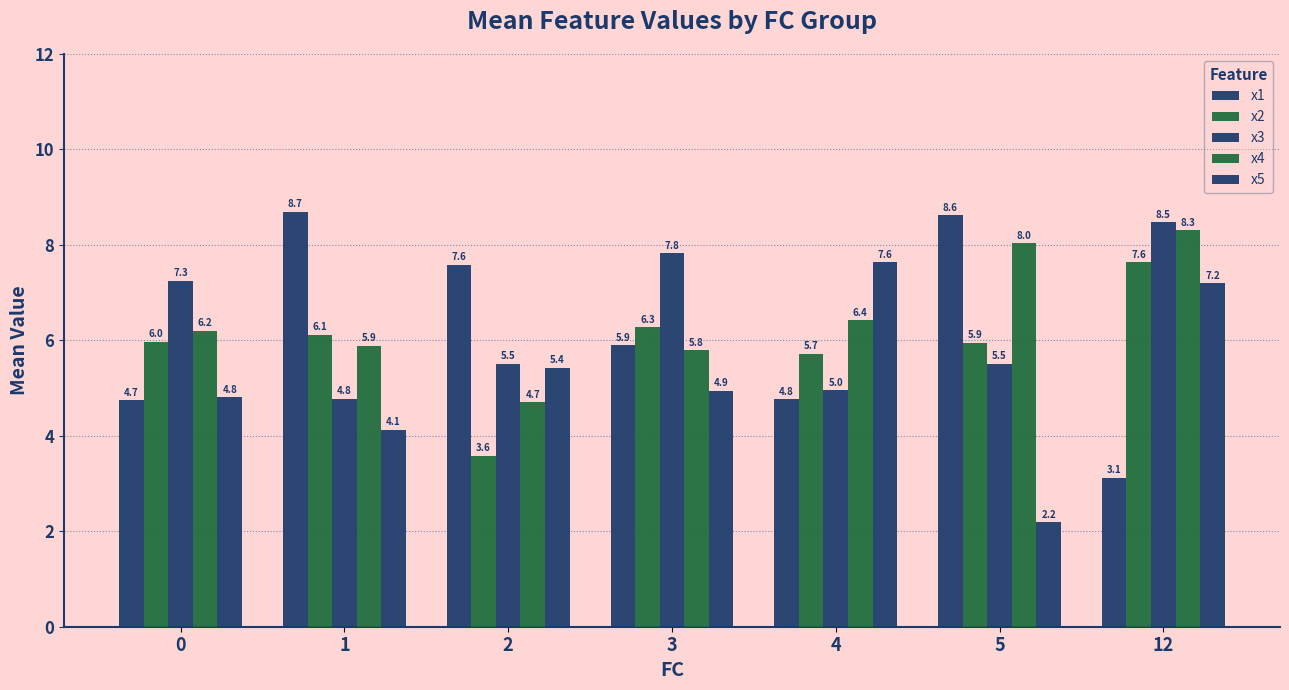

How many bars are there in each group?

5